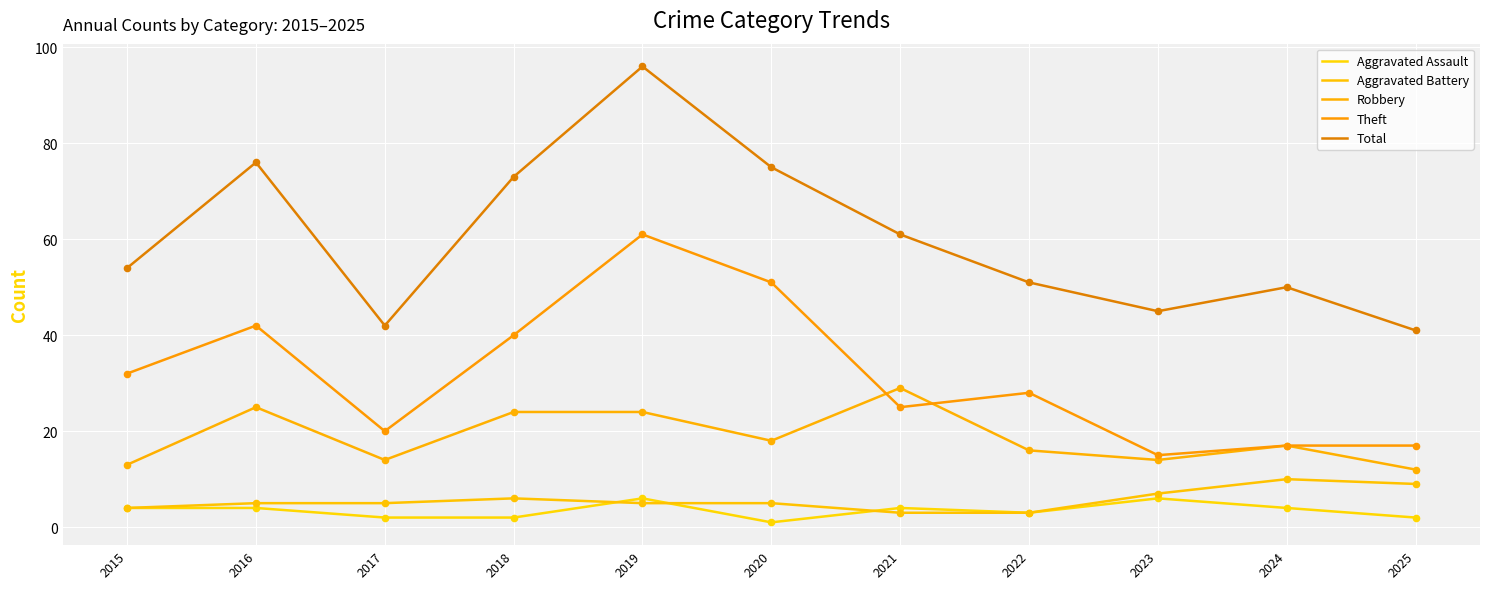

Is the value of Theft at 2015 greater than the value of Robbery at 2019?

Yes